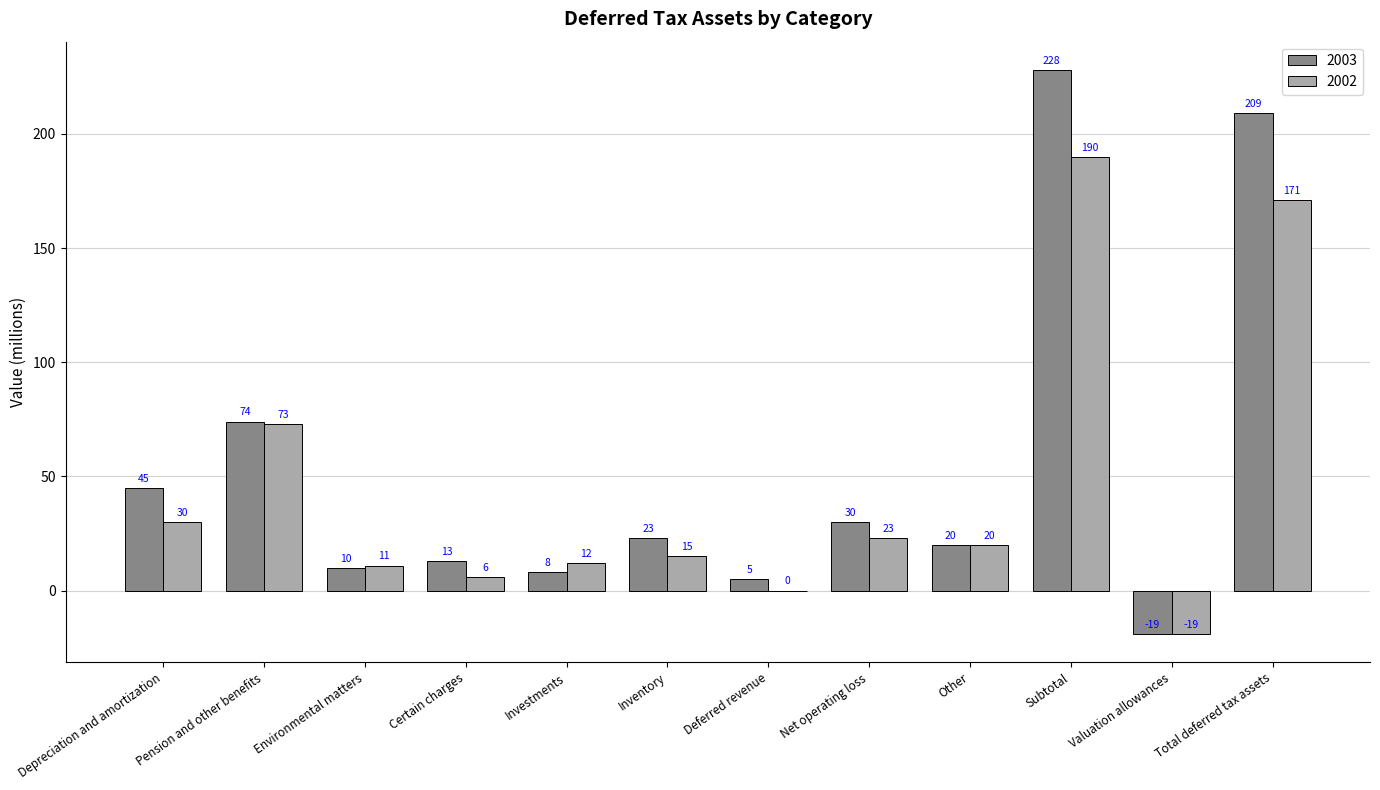

What is the highest value of the 2002 series?

190